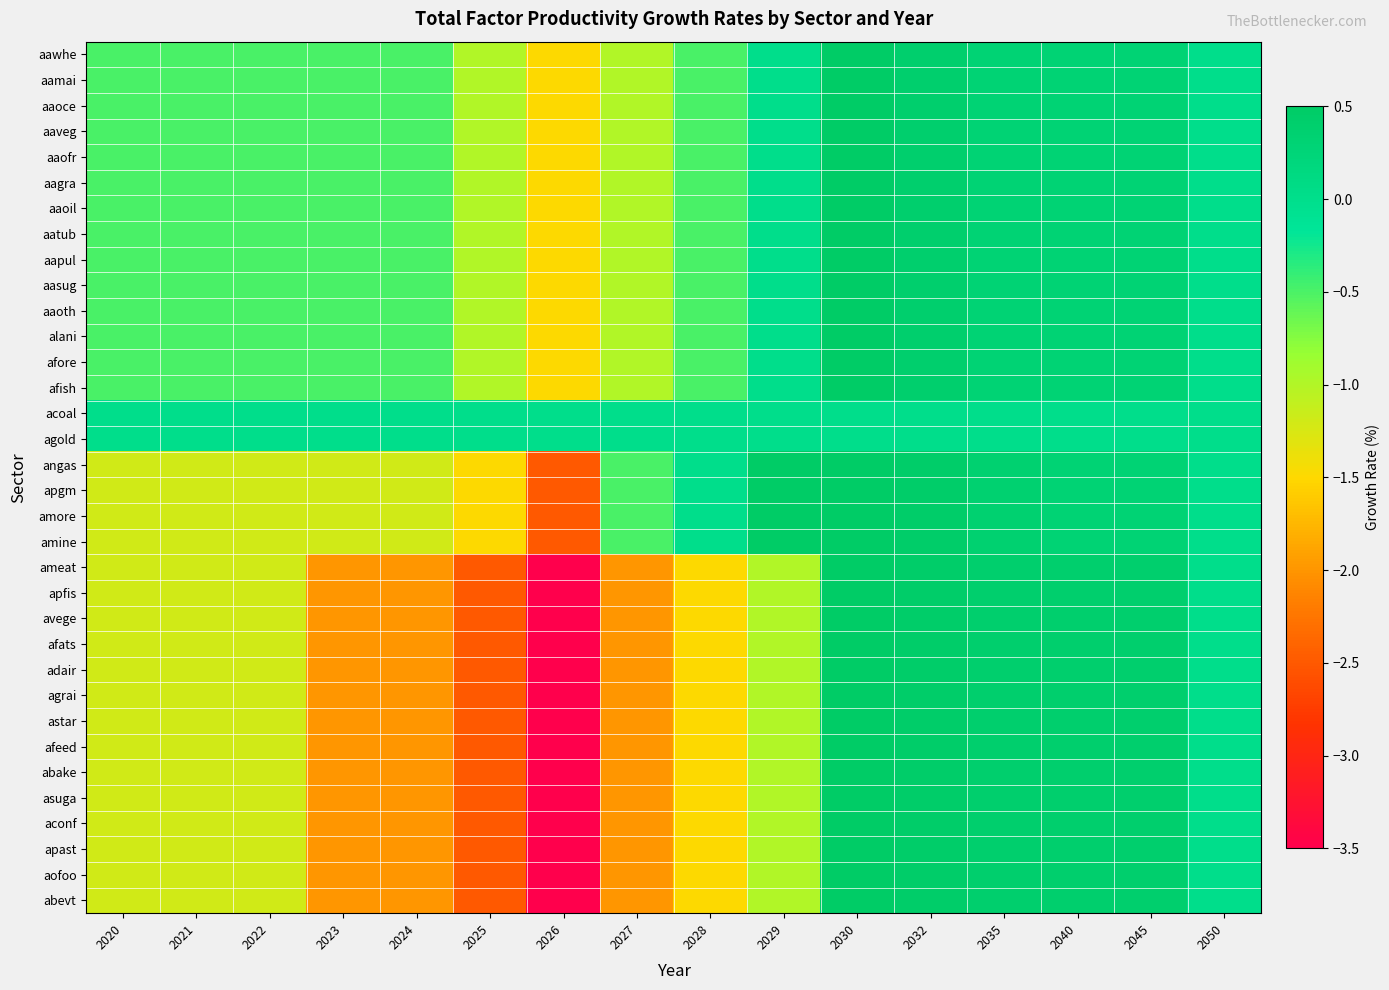

What is the spread (max minus min) of values at 2045?

0.4